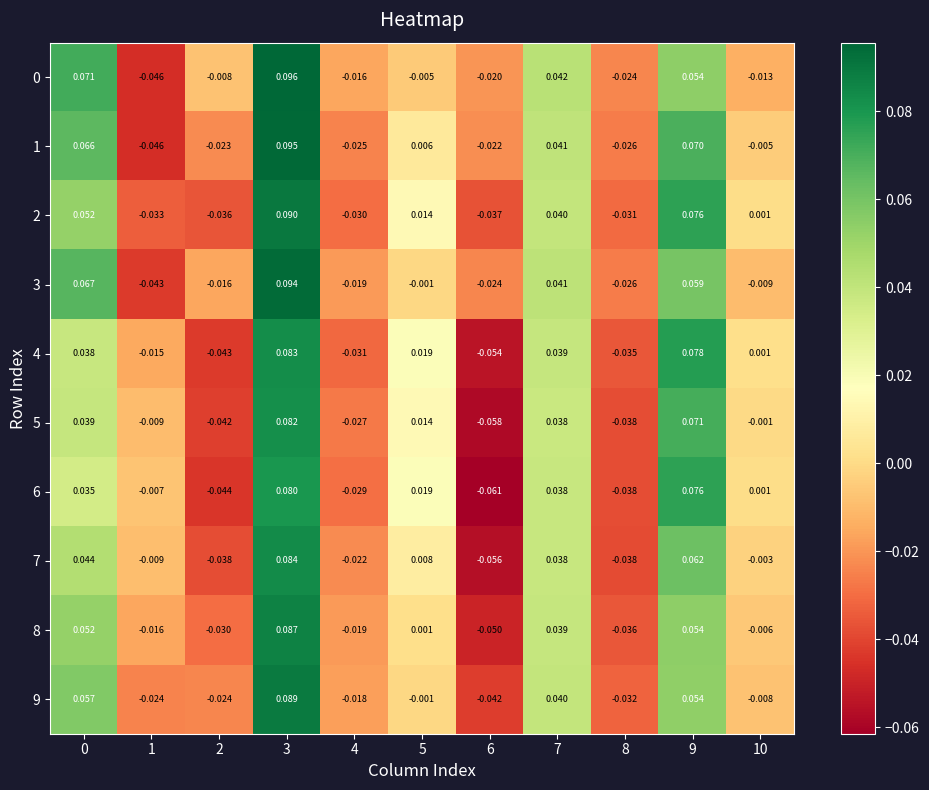

What is the maximum value shown in the chart?

0.1